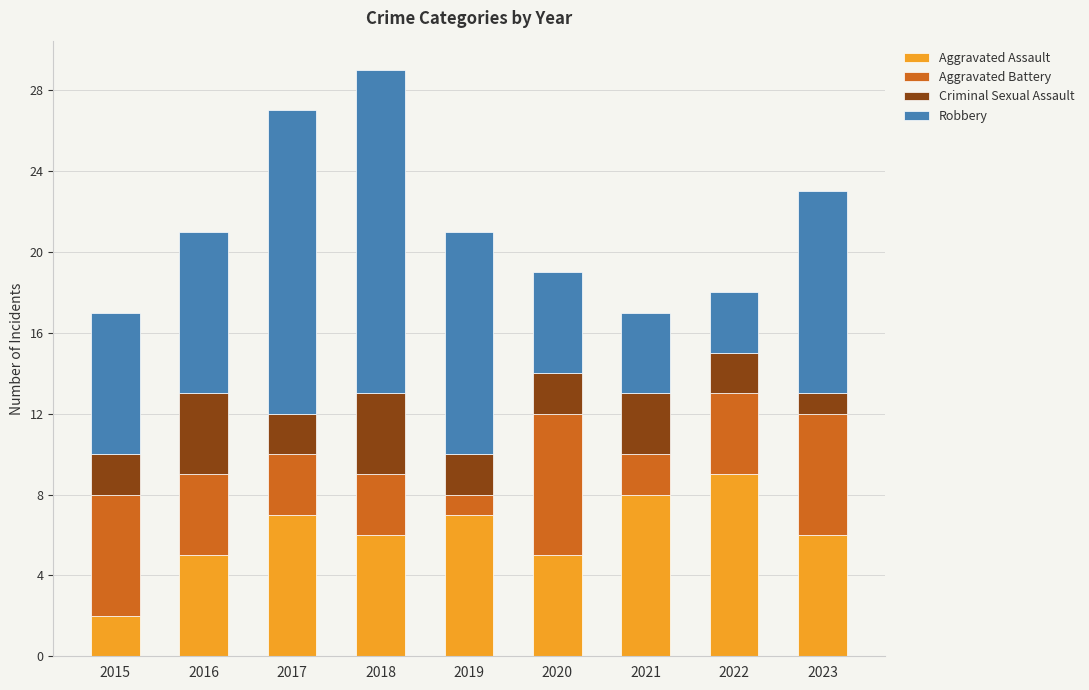

What is the average value of the Aggravated Assault series?

6